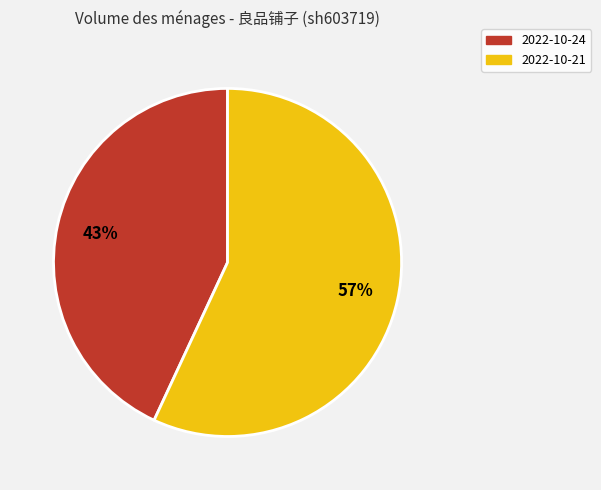

To the nearest percent, what is the difference between the 2022-10-21 and 2022-10-24 slice percentages?

14%